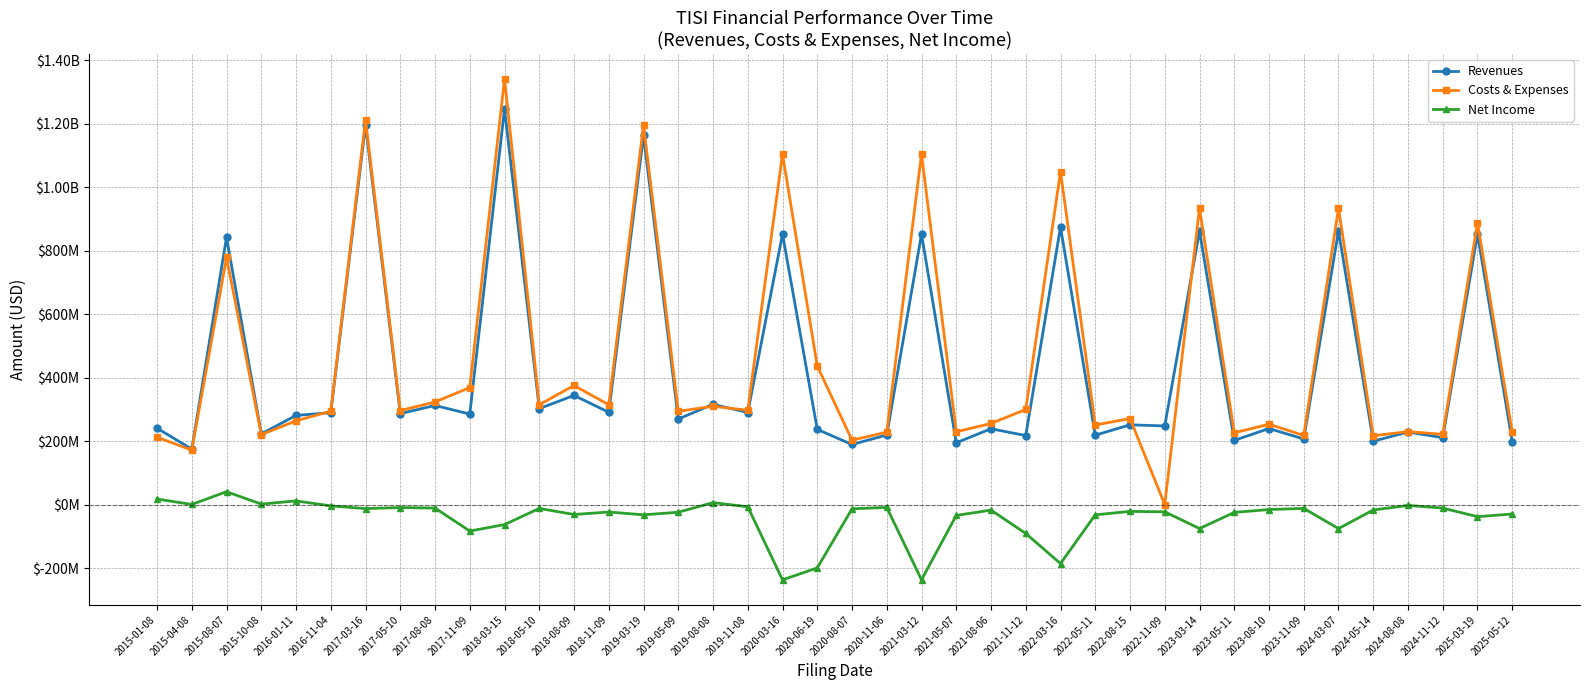

Does the chart have visible grid lines?

Yes